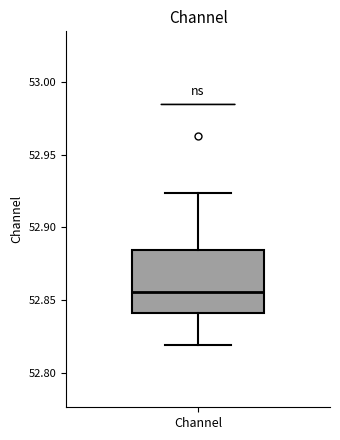

Transcribe this box plot: give where the median line is, the range the box spans, and where the two whiskers end, as read against the y-axis. The values are not printed on the chart, so give them approximately, as read against the axis.

median 52.855, box 52.840 to 52.885, whiskers 52.820 to 52.925